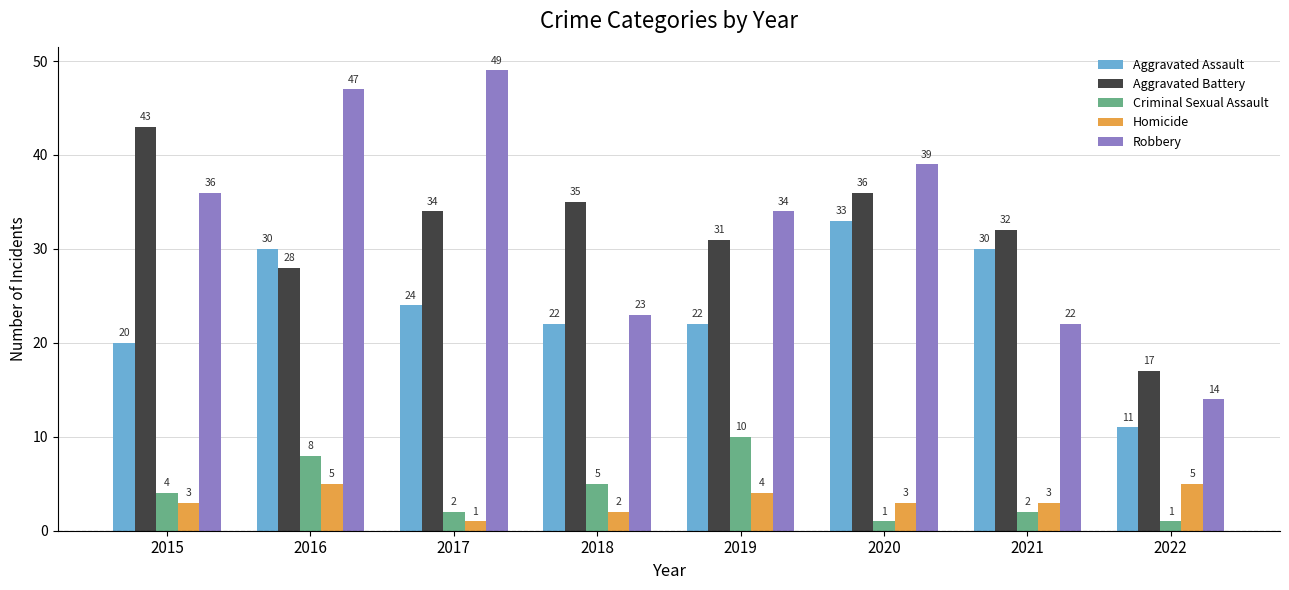

What is the spread (max minus min) of values at 2016?

42